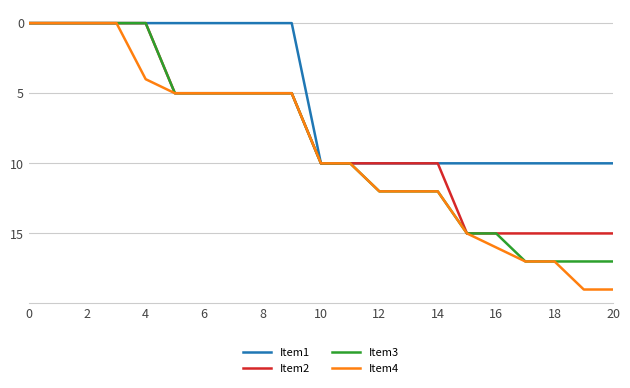

What is the greatest value displayed?

19